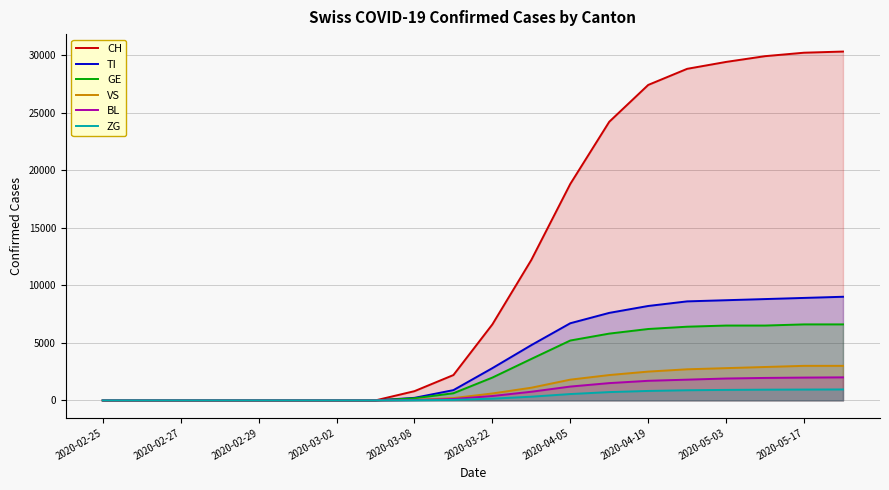

Reading right to left, what are all the values shown in this chart?

CH: 30300	30200	29900	29400	28800	27400	24200	18800	12200	6600	2200	800	0	0	0	0	0	0	0	0
TI: 9000	8900	8800	8700	8600	8200	7600	6700	4800	2800	890	220	0	0	0	0	0	0	0	0
GE: 6600	6600	6500	6500	6400	6200	5800	5200	3600	1980	620	180	0	0	0	0	0	0	0	0
VS: 3000	3000	2900	2800	2700	2500	2200	1800	1100	600	200	40	0	0	0	0	0	0	0	0
BL: 2000	1980	1950	1900	1800	1700	1500	1200	750	380	120	30	0	0	0	0	0	0	0	0
ZG: 950	940	930	910	880	820	720	550	320	150	40	10	0	0	0	0	0	0	0	0